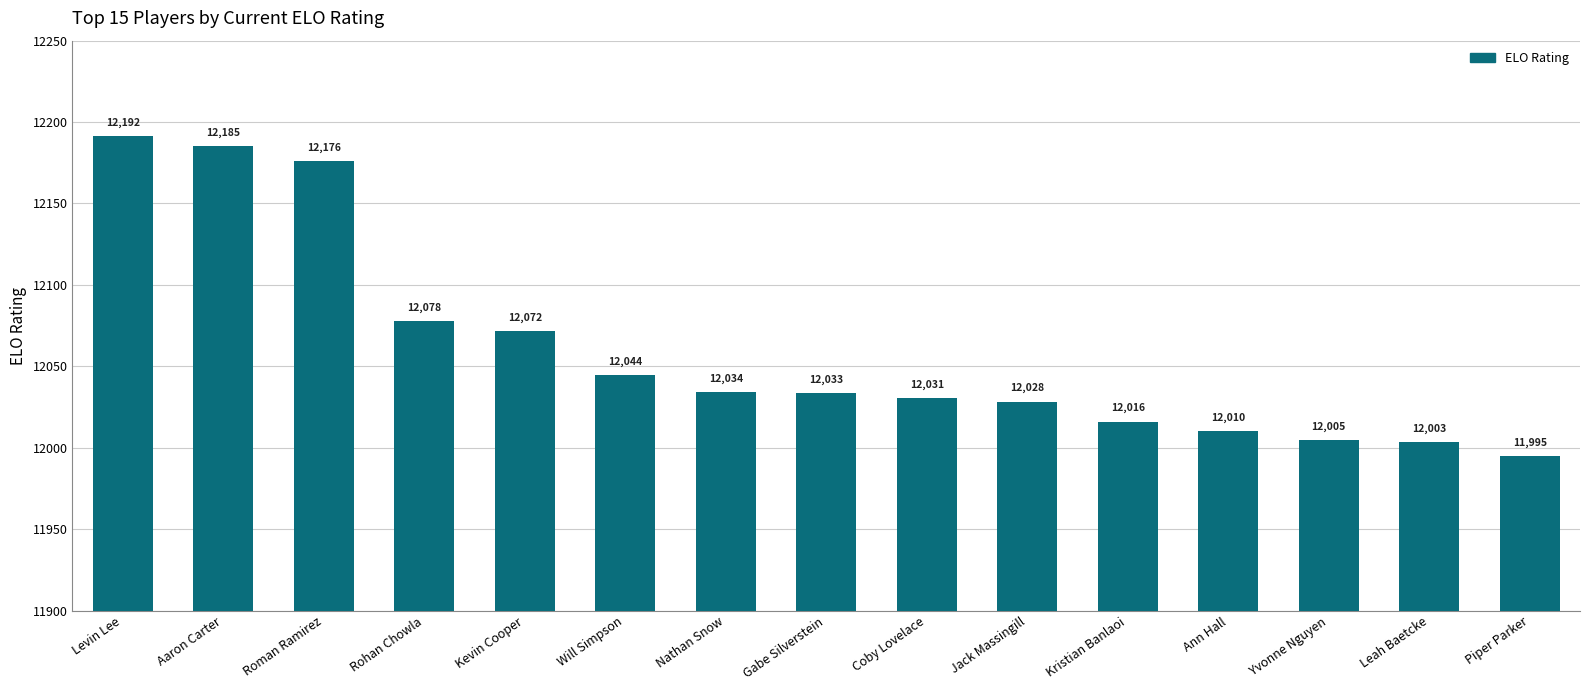

What is the average value?

12060.2